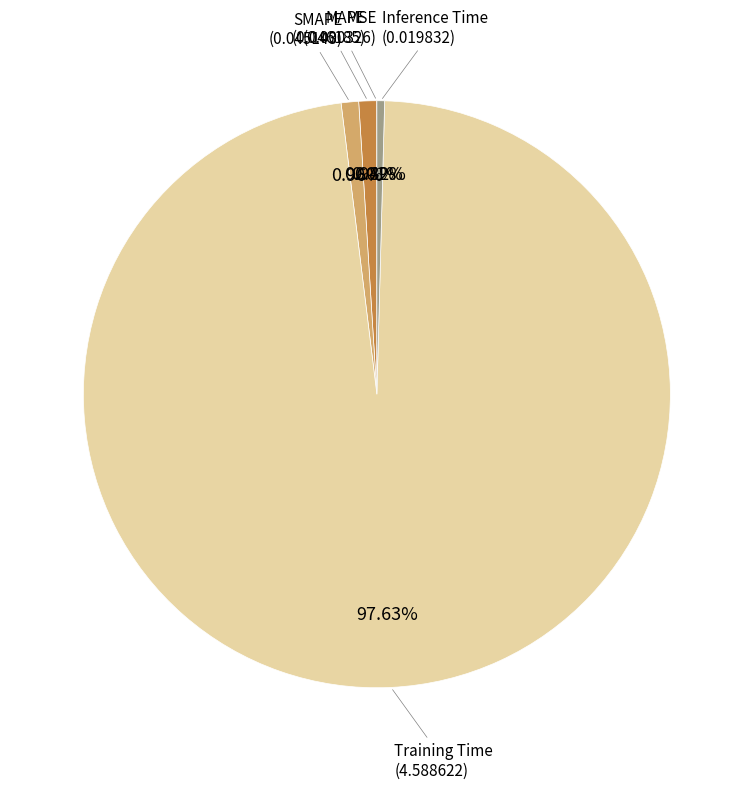

Is there a majority slice in this chart?

Yes